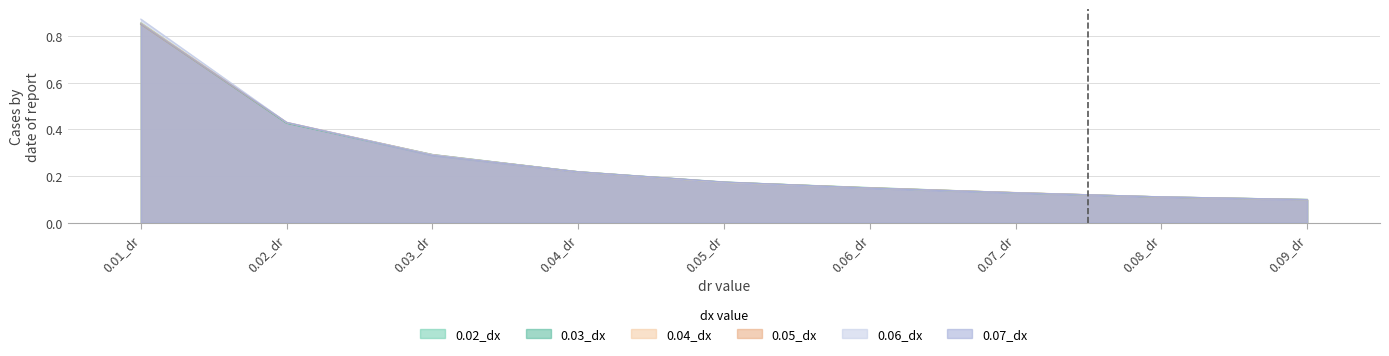

Between 0.06_dr and 0.07_dr, which is larger?

0.06_dr